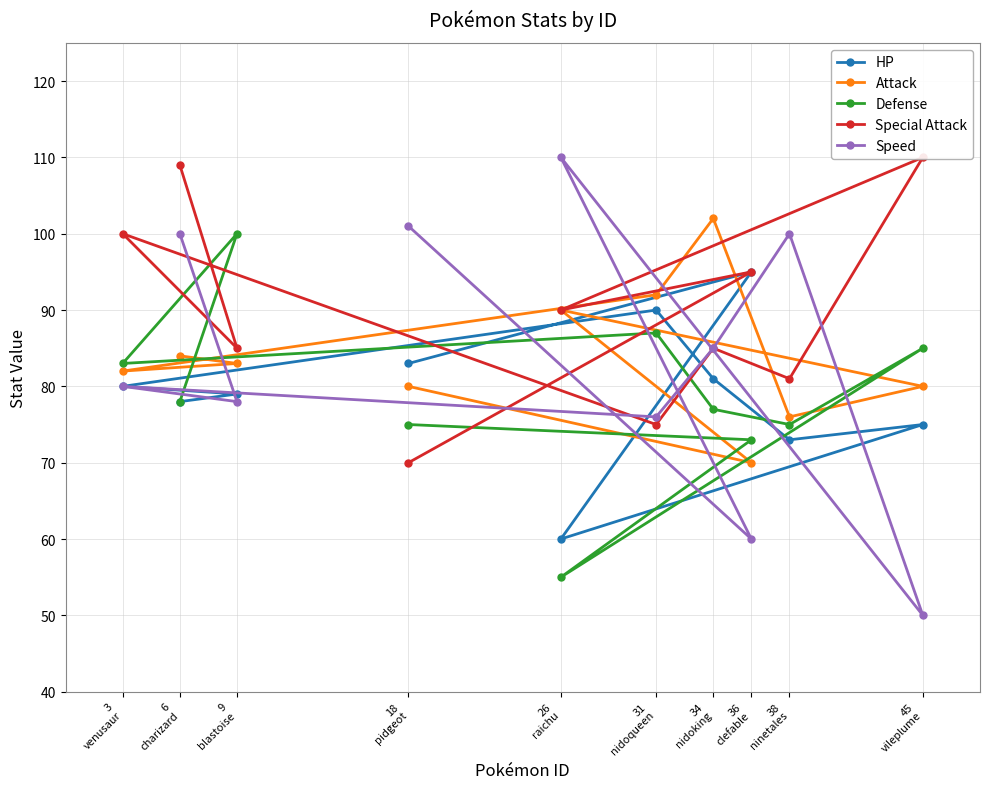

Where is the first local minimum for Defense?

3
venusaur